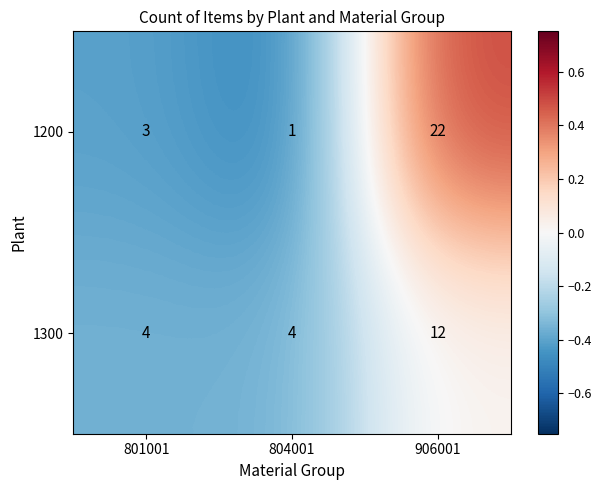

Which category has the lowest value in the 1200 series?

804001